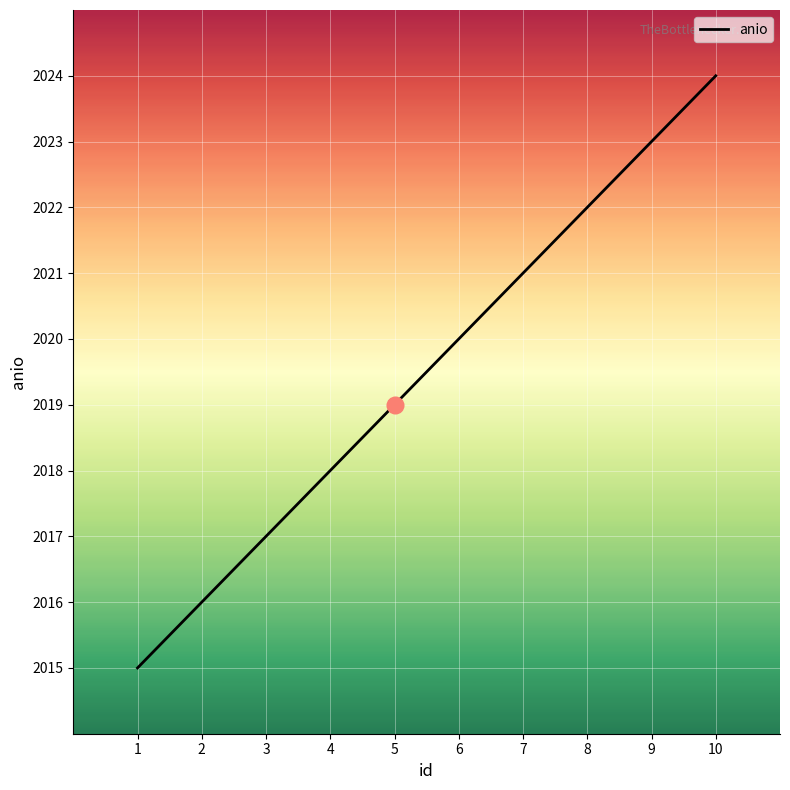

Which has a higher value, 5 or 3?

5